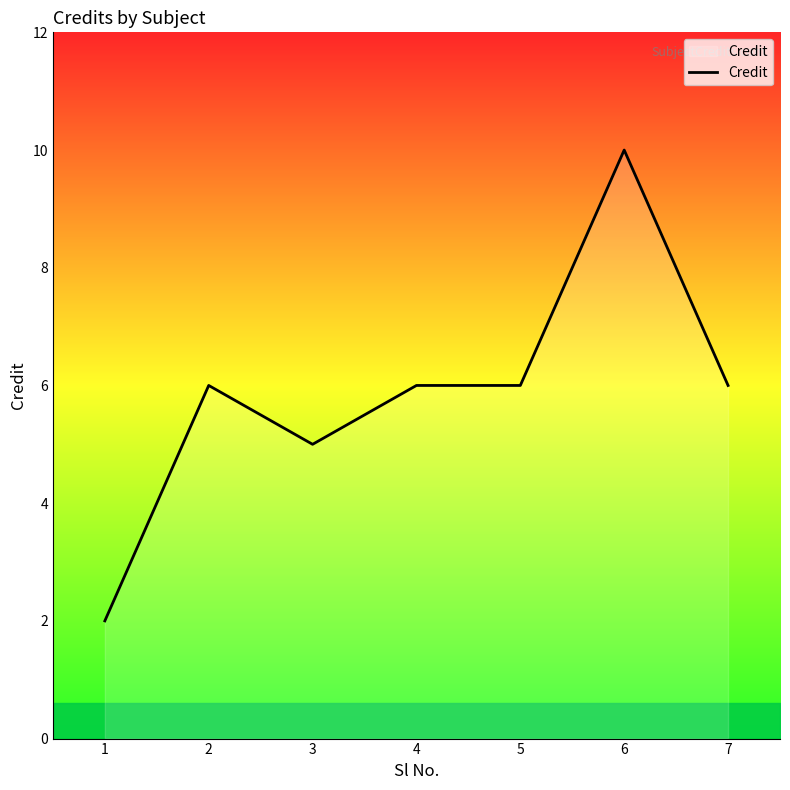

Count the number of categories in the chart.

7